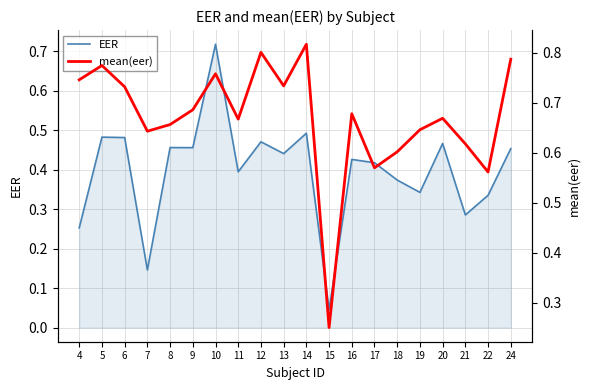

Reading left to right, what are all the values shown in this chart?

EER: 0.3	0.5	0.5	0.1	0.5	0.5	0.7	0.4	0.5	0.4	0.5	0.0	0.4	0.4	0.4	0.3	0.5	0.3	0.3	0.5
mean(eer): 0.7	0.8	0.7	0.6	0.7	0.7	0.8	0.7	0.8	0.7	0.8	0.2	0.7	0.6	0.6	0.6	0.7	0.6	0.6	0.8